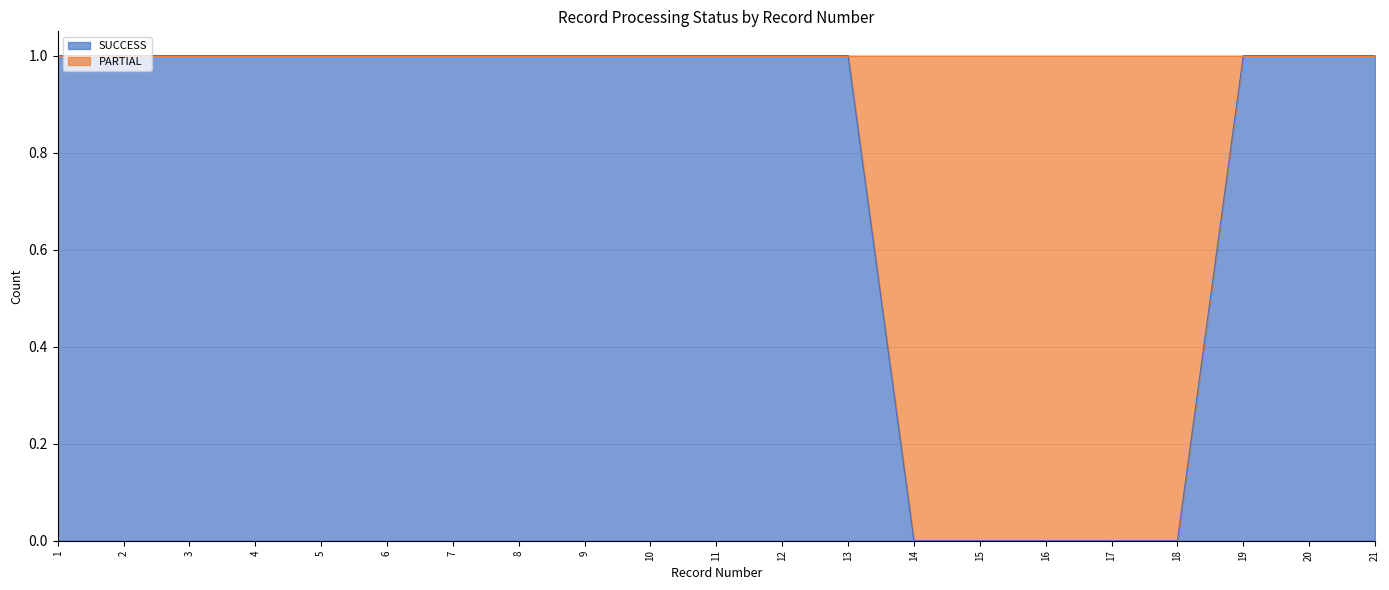

Reading left to right, transcribe all the data shown in this chart.

1	1	1	1	1	1	1	1	1	1	1	1	1	0	0	0	0	0	1	1	1